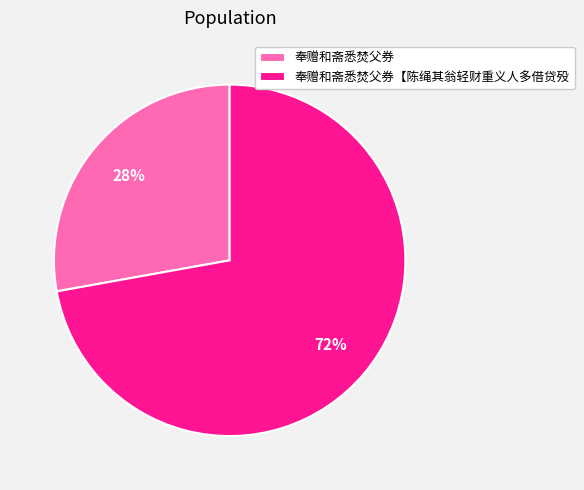

To the nearest percent, what is the difference between the largest and smallest slice percentages?

44%